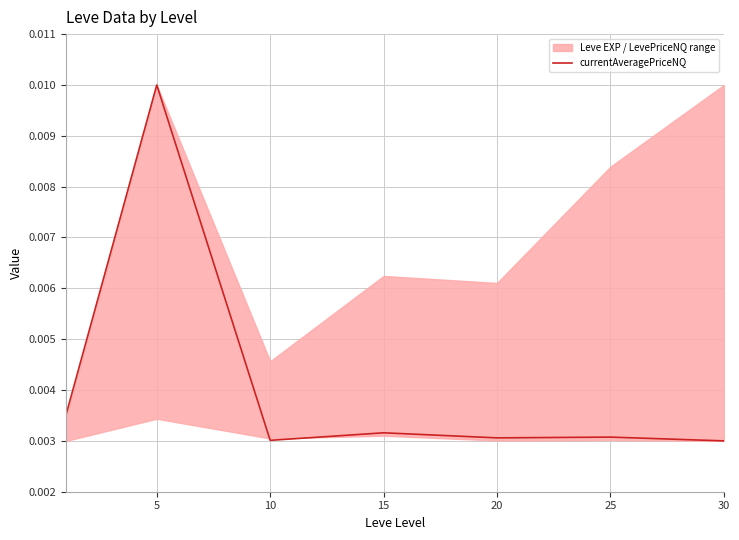

Is it true that the value at 25 is 0.0?

False